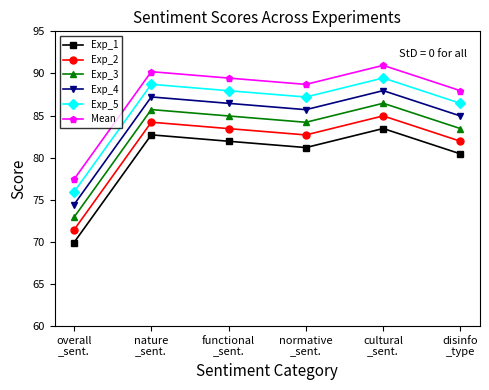

How many interior local peaks does the Exp_2 series have?

2